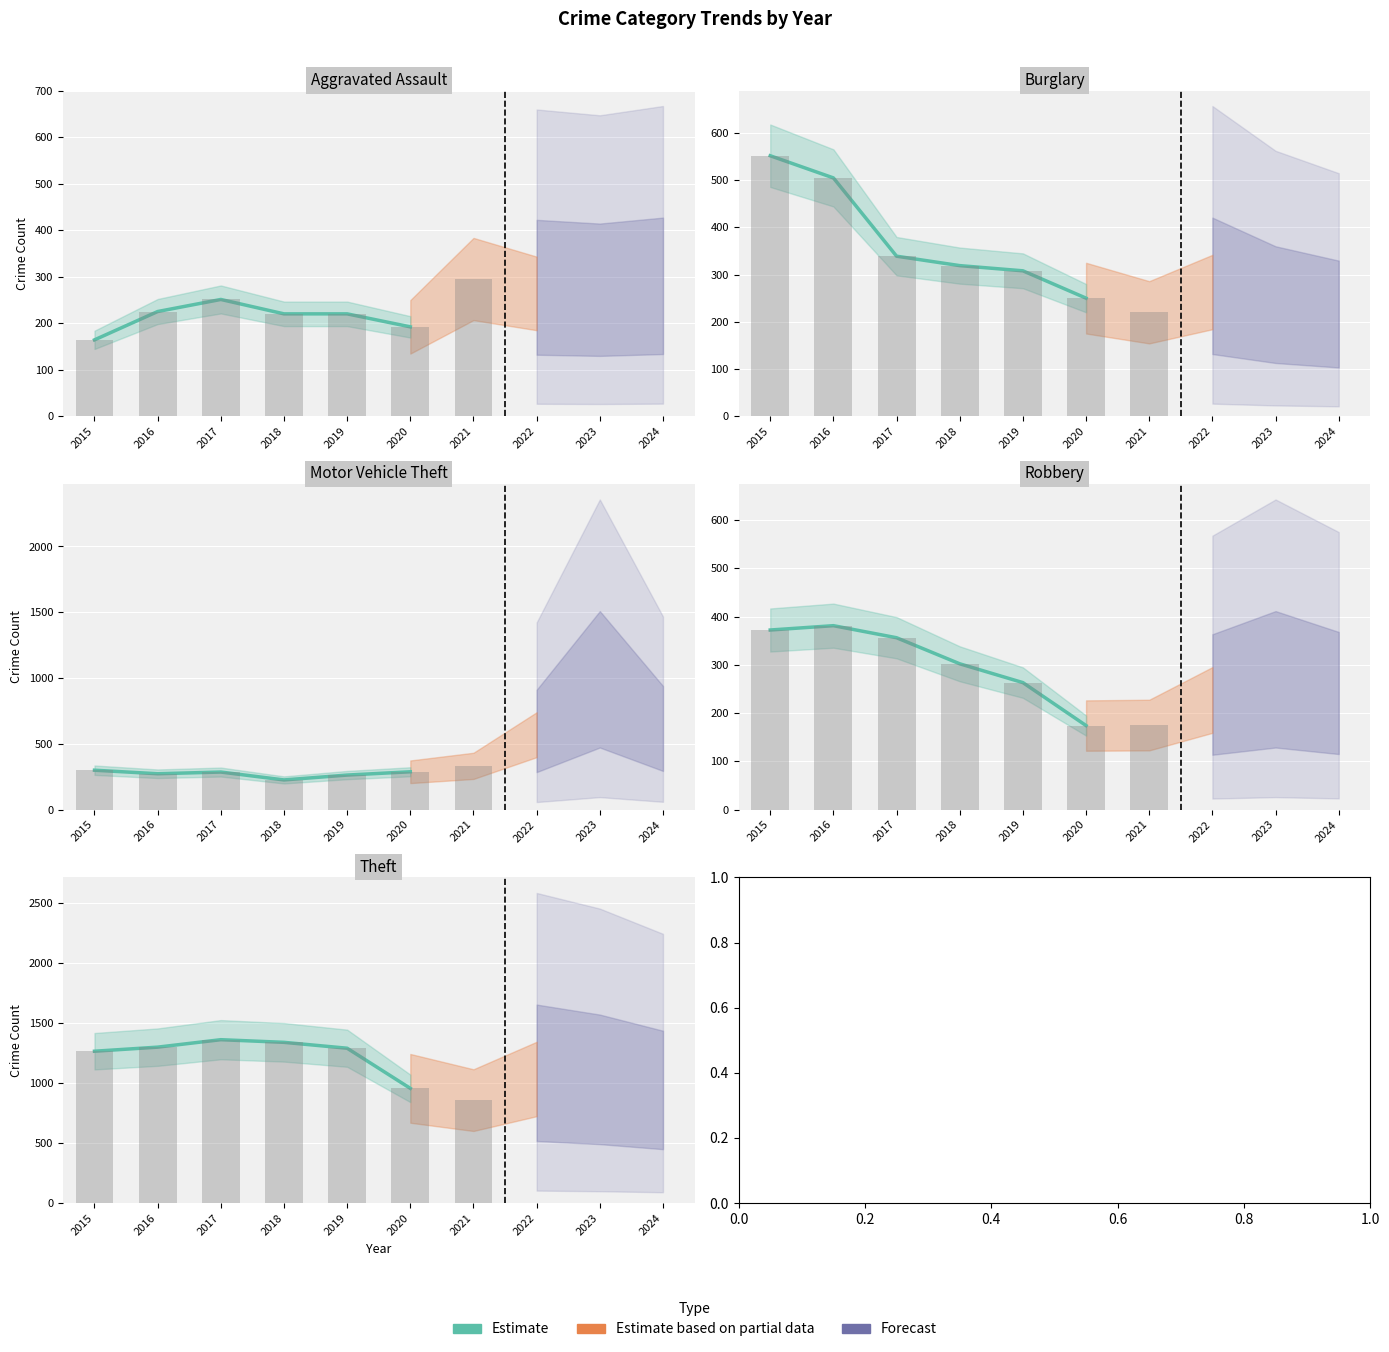

Reading left to right, extract all data points from this chart.

2015=1263	2016=1297	2017=1359	2018=1337	2019=1288	2020=954